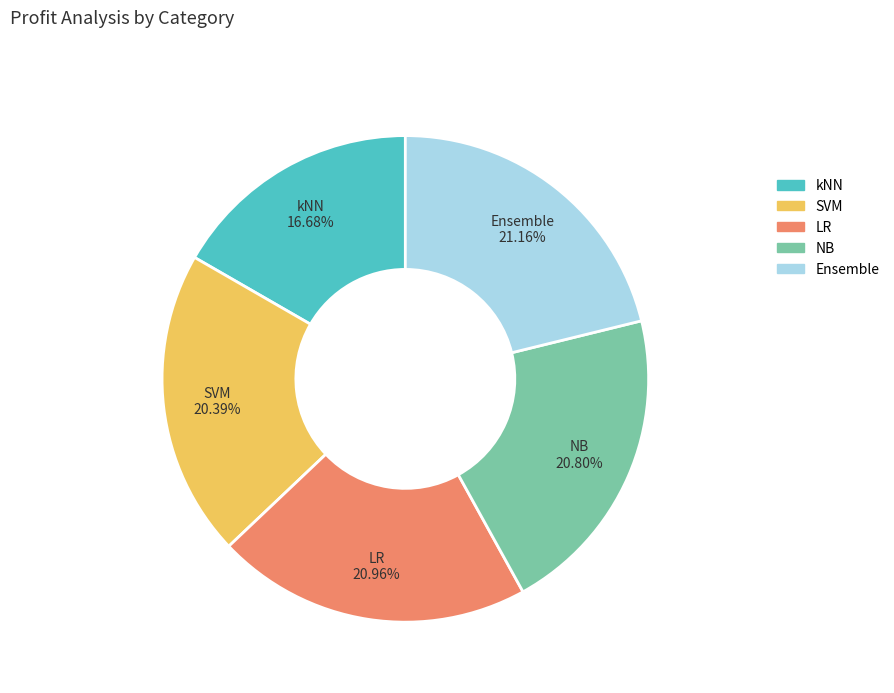

What is the smallest slice in the pie chart?

kNN